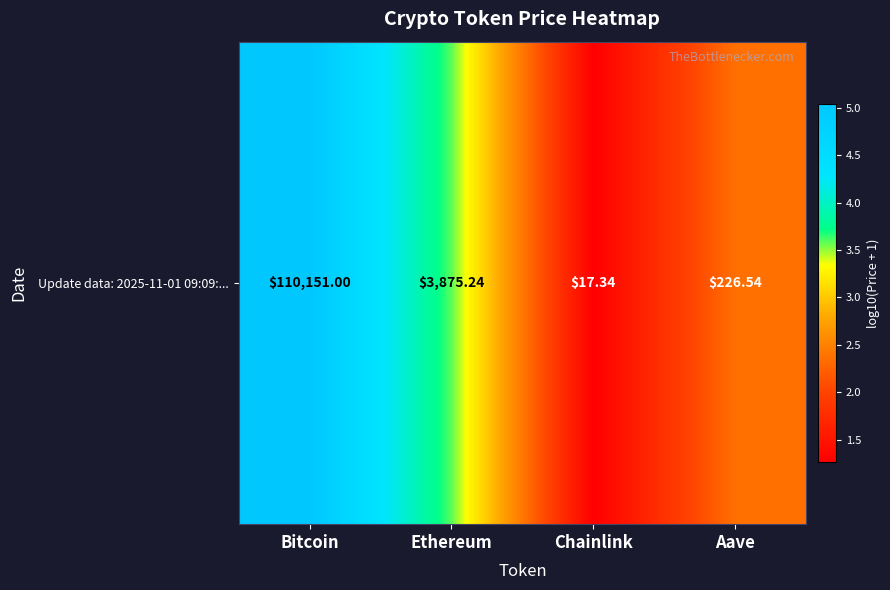

Is it true that the value at Aave is 2.4?

True